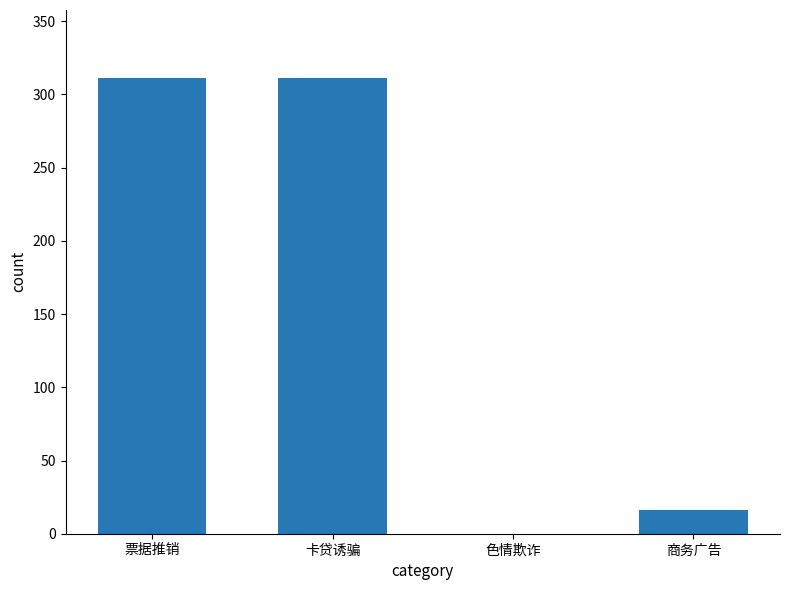

Are the bars horizontal?

No